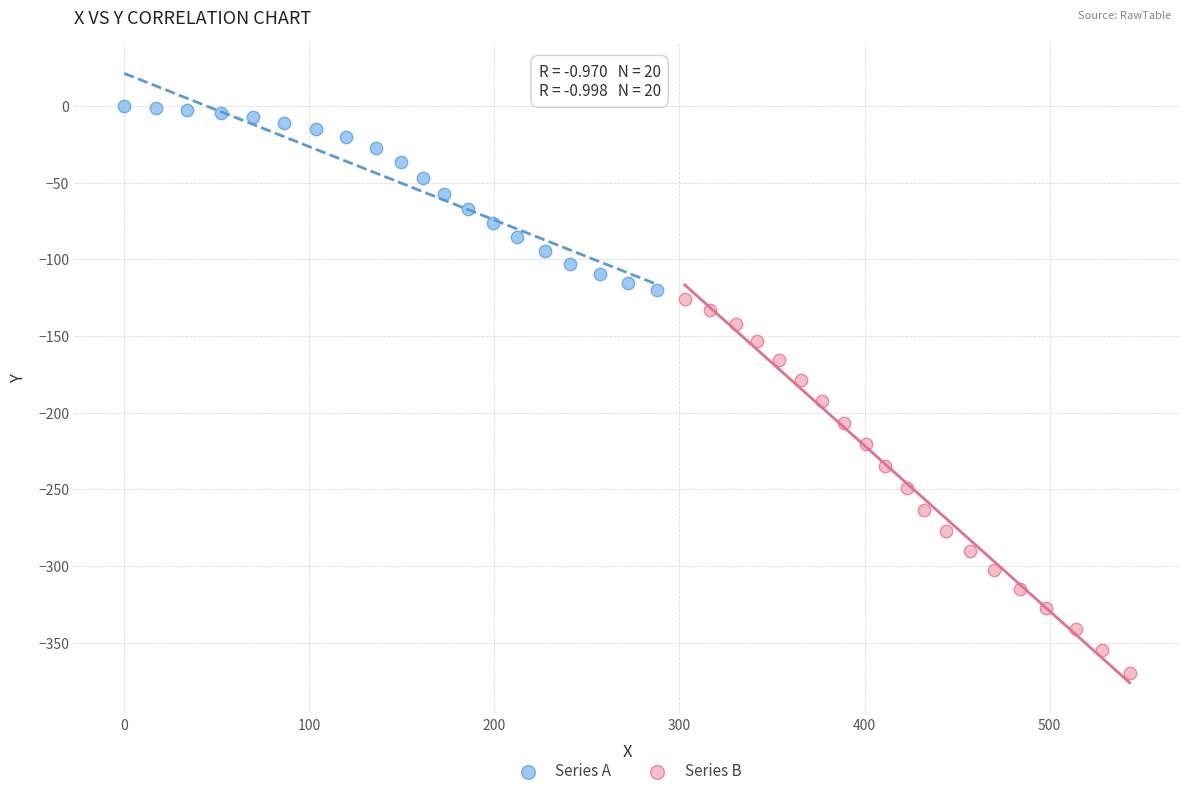

What are all the series names shown in the legend?

Series A, Series B